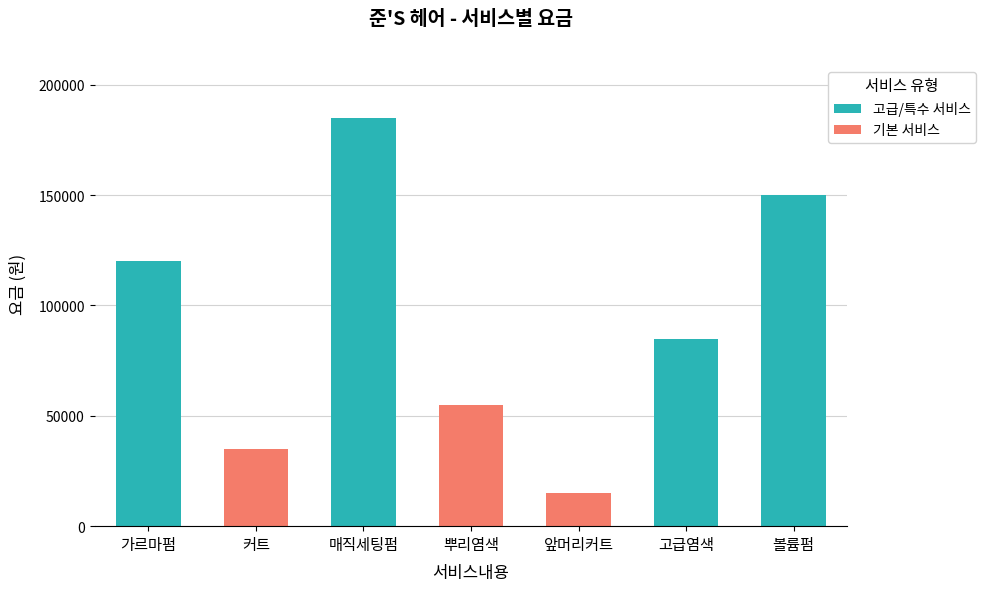

Is it true that the value at 볼륨펌 is 35726?

False